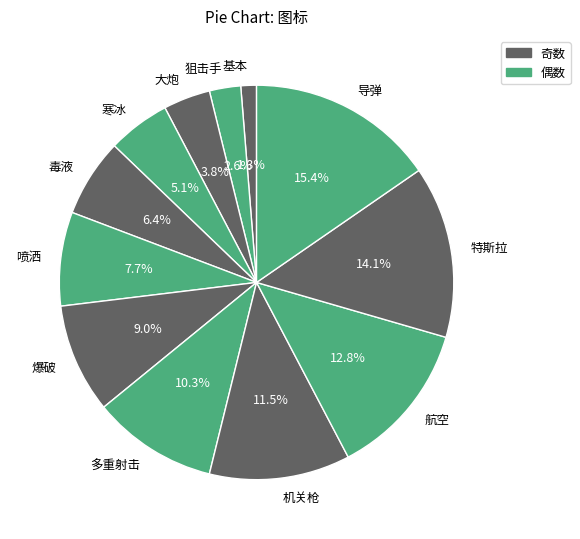

To the nearest percent, what portion does 狙击手 represent?

3%